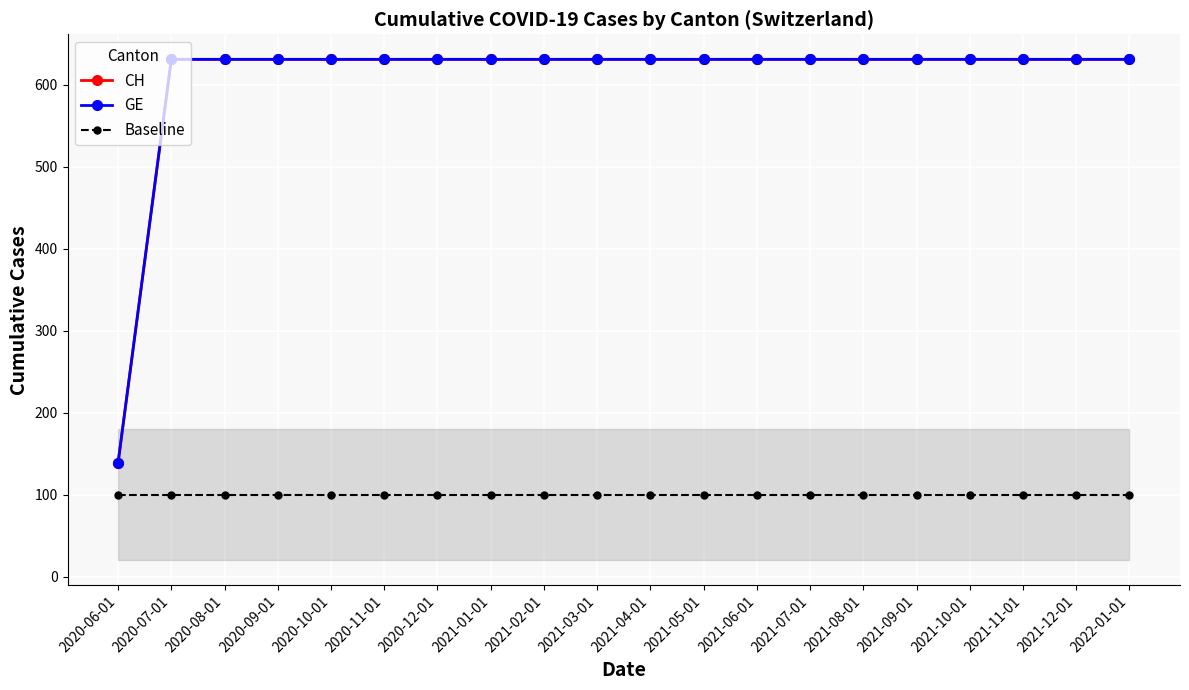

Where is Baseline nearest to the value 100?

2020-06-01